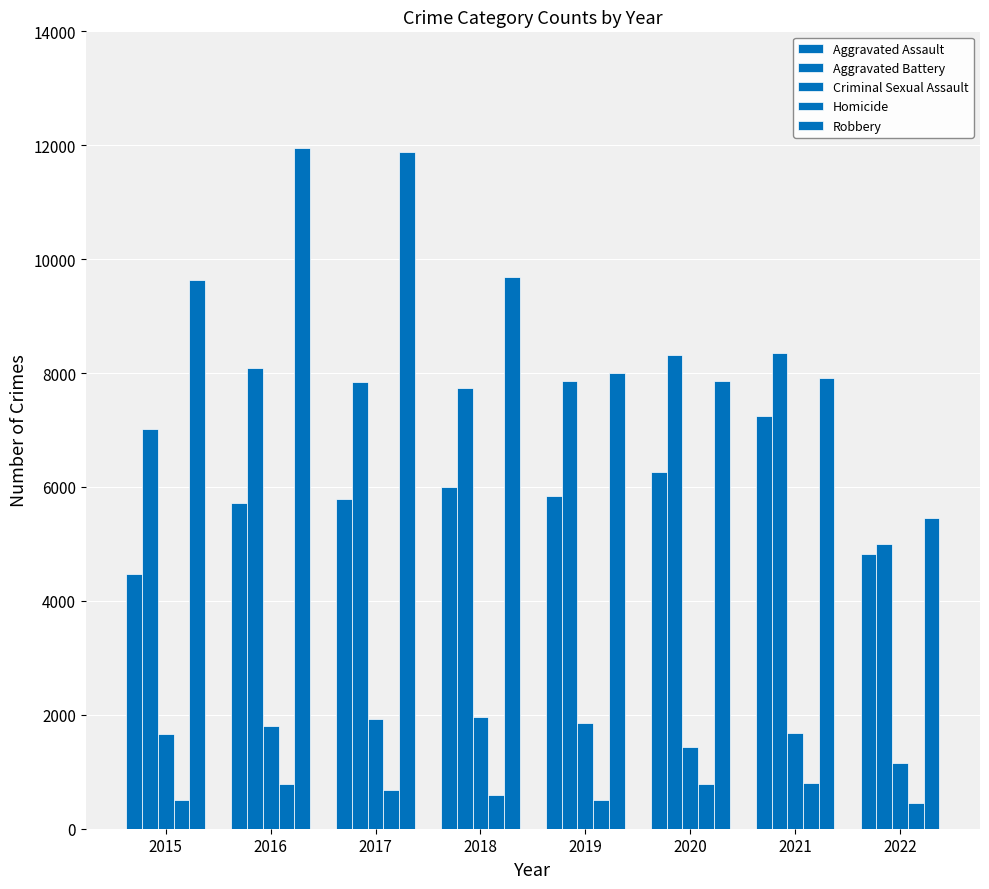

Which category has the lowest value across all series?

2022